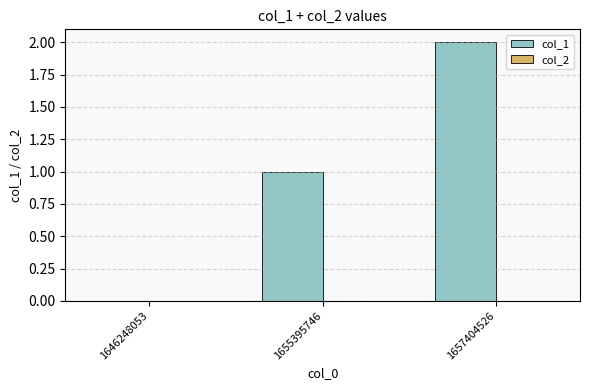

The chart shows a value of 1 at 1655395746. True or false?

True